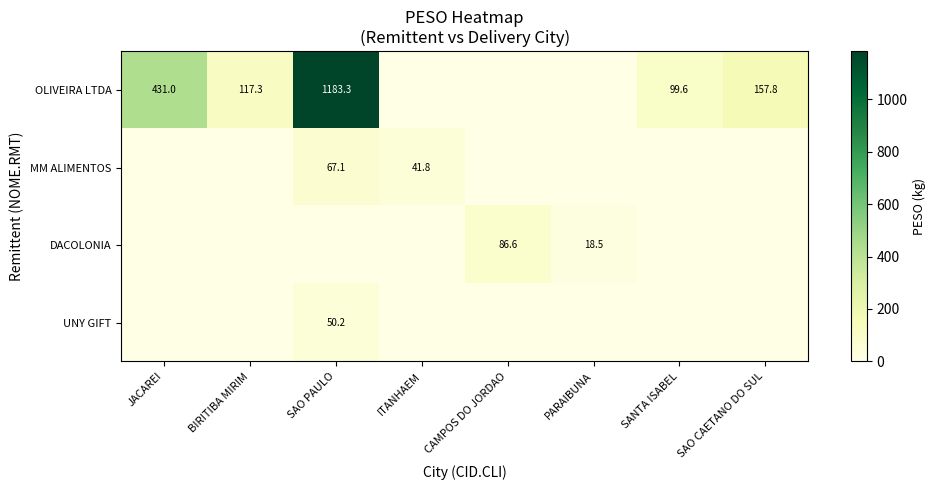

The OLIVEIRA LTDA series shows 431.0 at JACAREI. True or false?

True